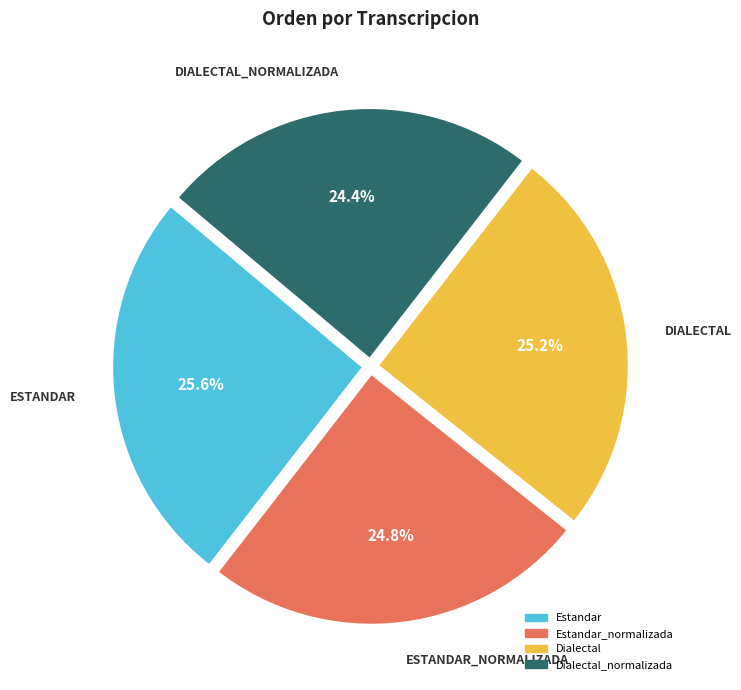

Is there any slice that represents more than half of the pie?

No